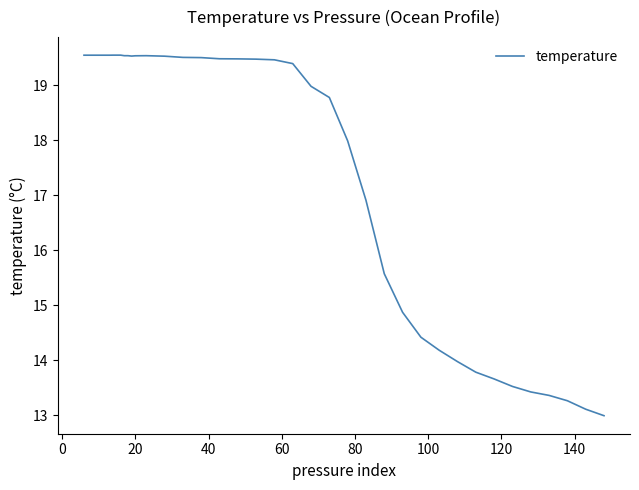

What is the minimum value shown in the chart?

13.0